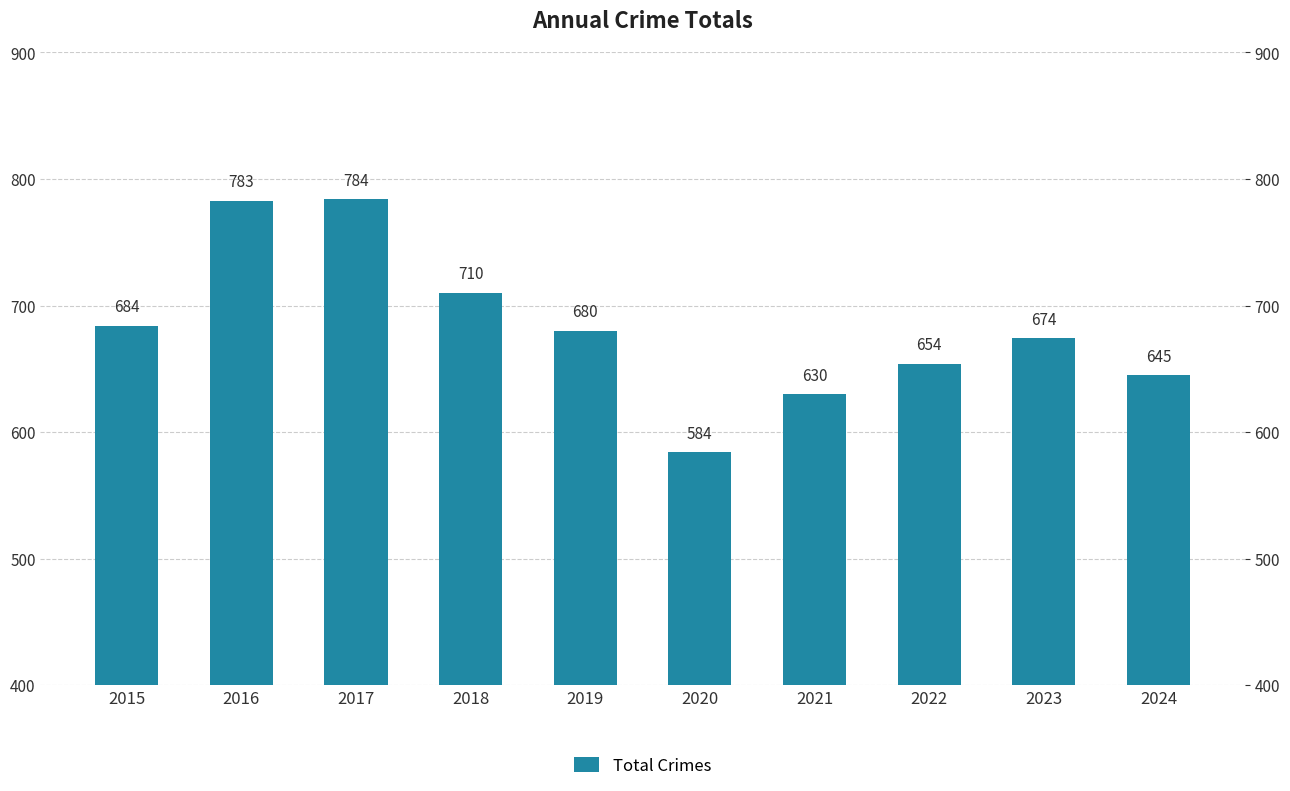

How many values exceed 680?

4